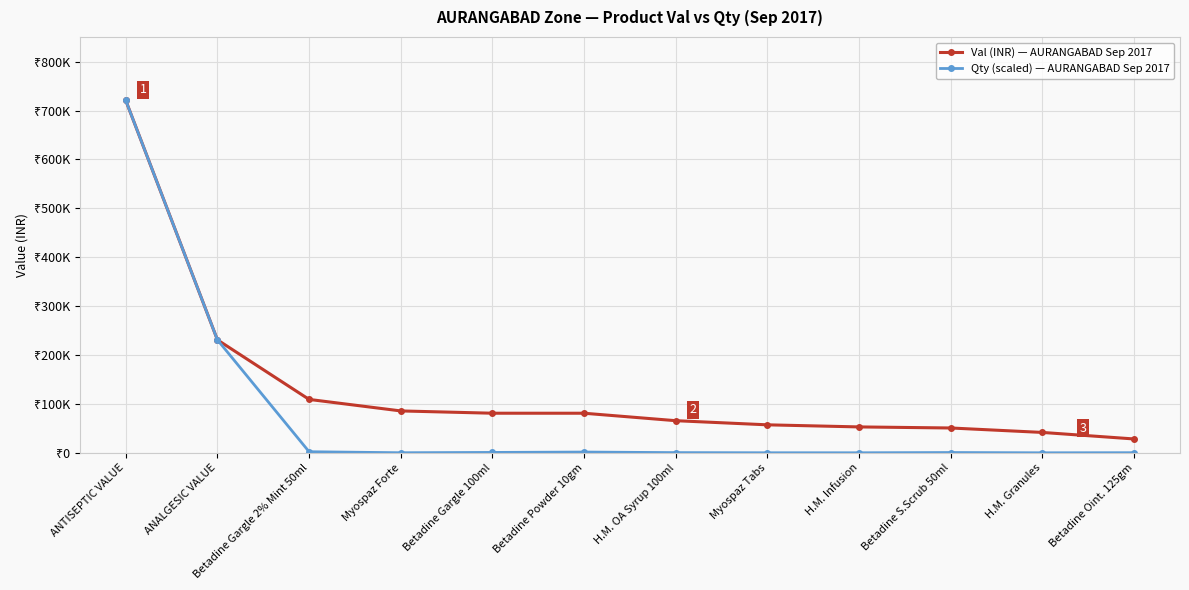

The value of Qty (scaled) — AURANGABAD Sep 2017 at Betadine Gargle 2% Mint 50ml is 2200.0. True or false?

True